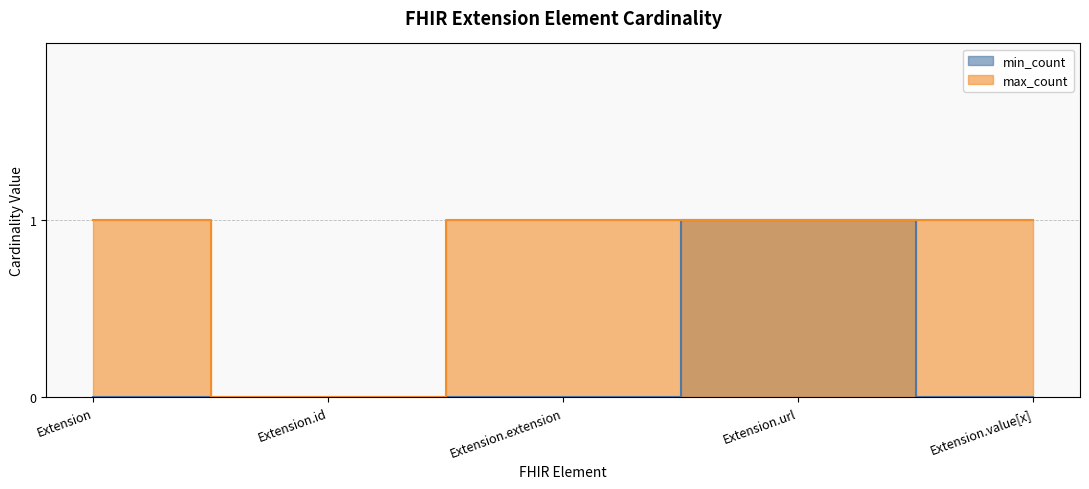

Reading left to right, what are all the values shown in this chart?

min_count: 0	0	0	1	0
max_count: 1	0	1	1	1